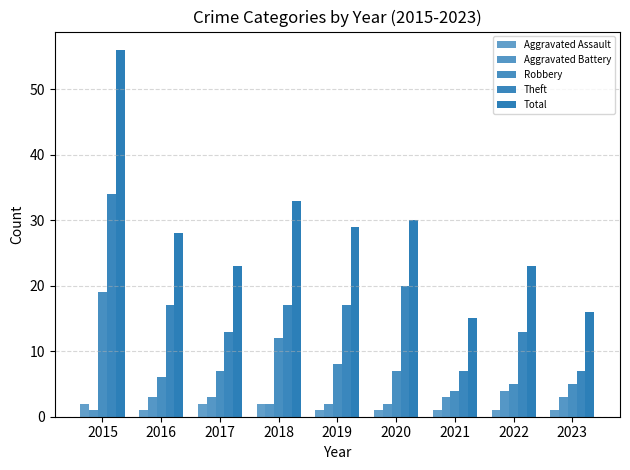

The value of Total at 2023 is 8. True or false?

False